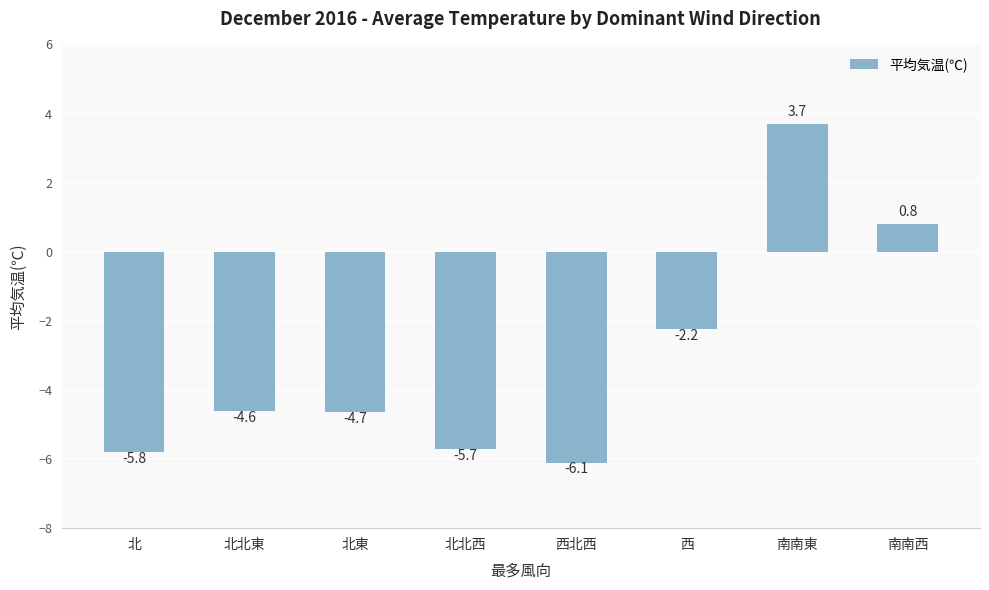

At which label does the data first exceed -4?

西